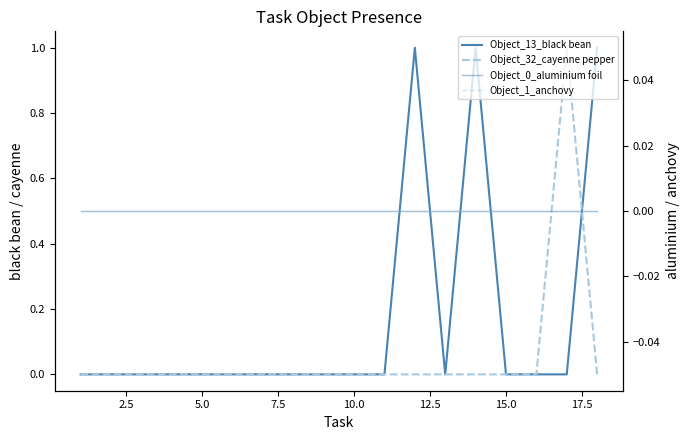

True or false: Object_1_anchovy and Object_0_aluminium foil intersect in this chart.

False